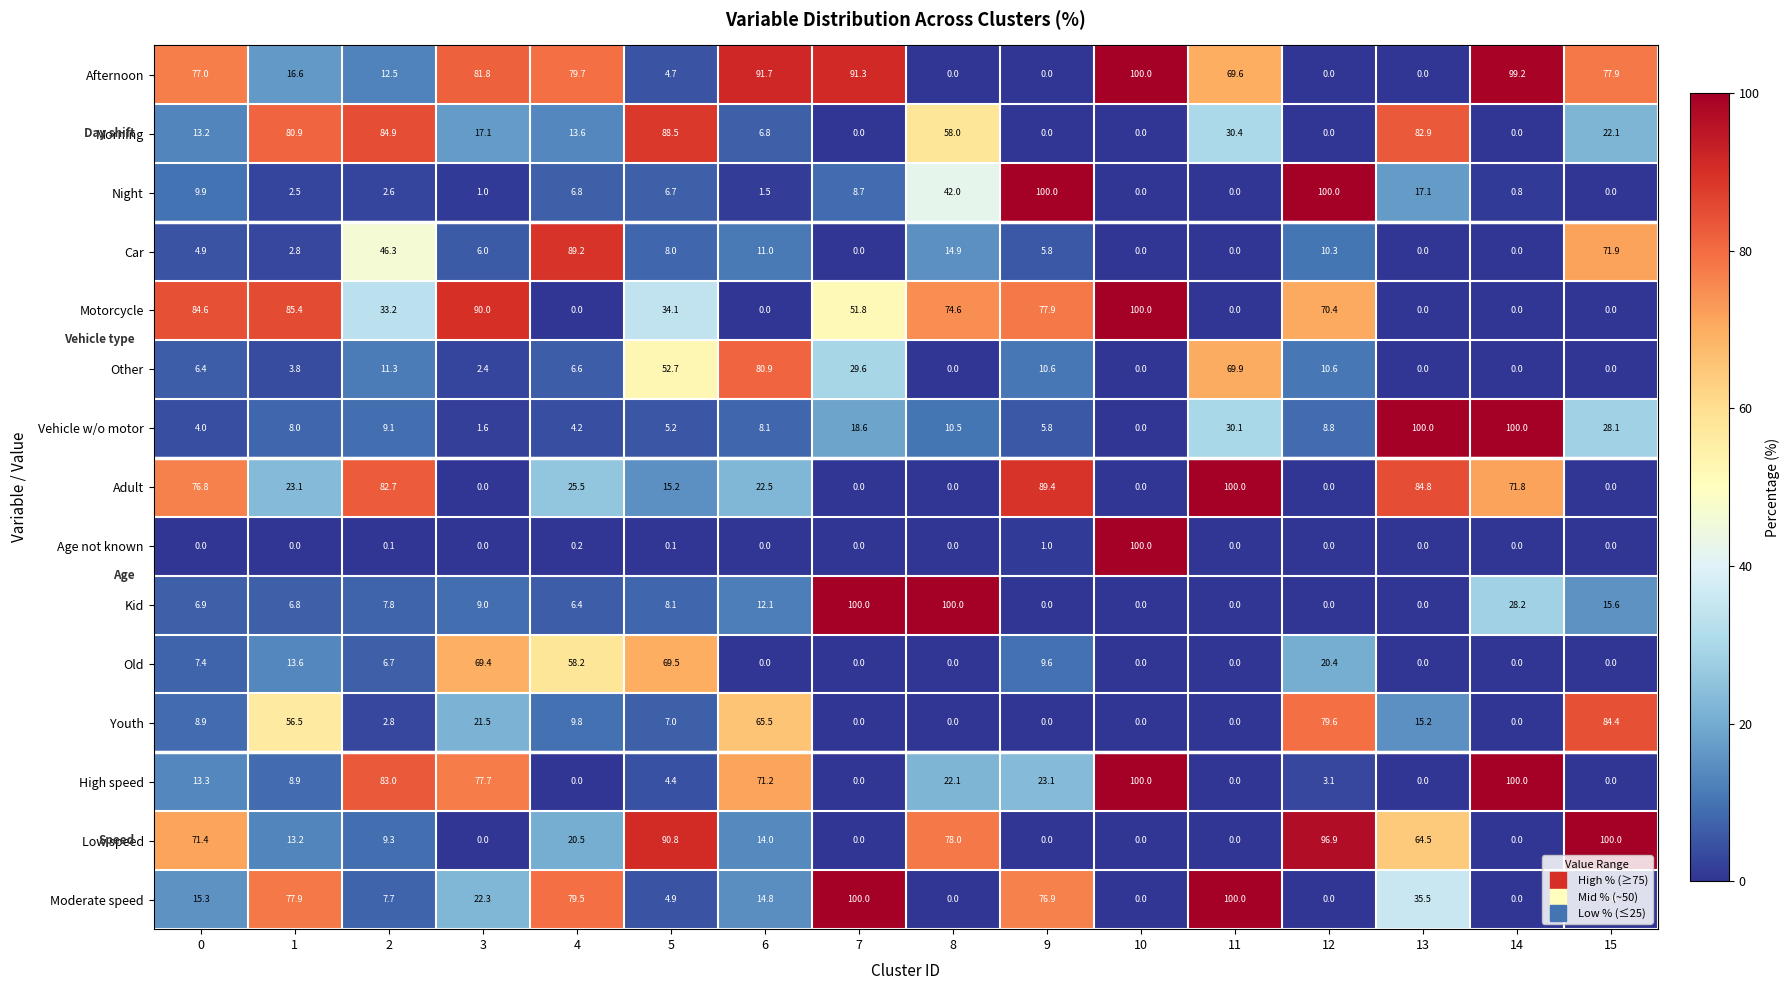

The value of Afternoon at 4 is 48.8. True or false?

False